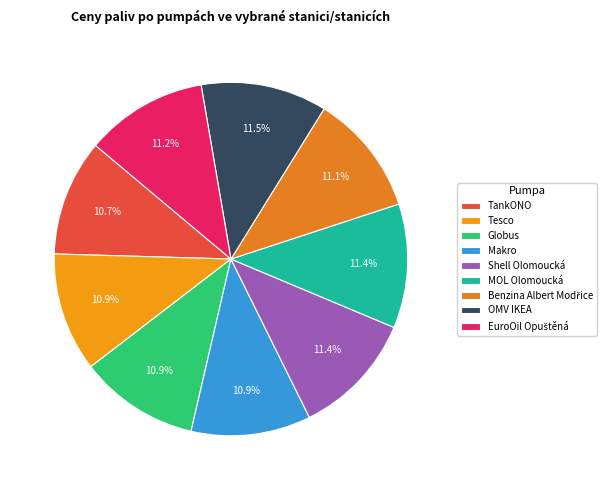

To the nearest percent, what is the combined percentage of Shell Olomoucká and OMV IKEA?

23%